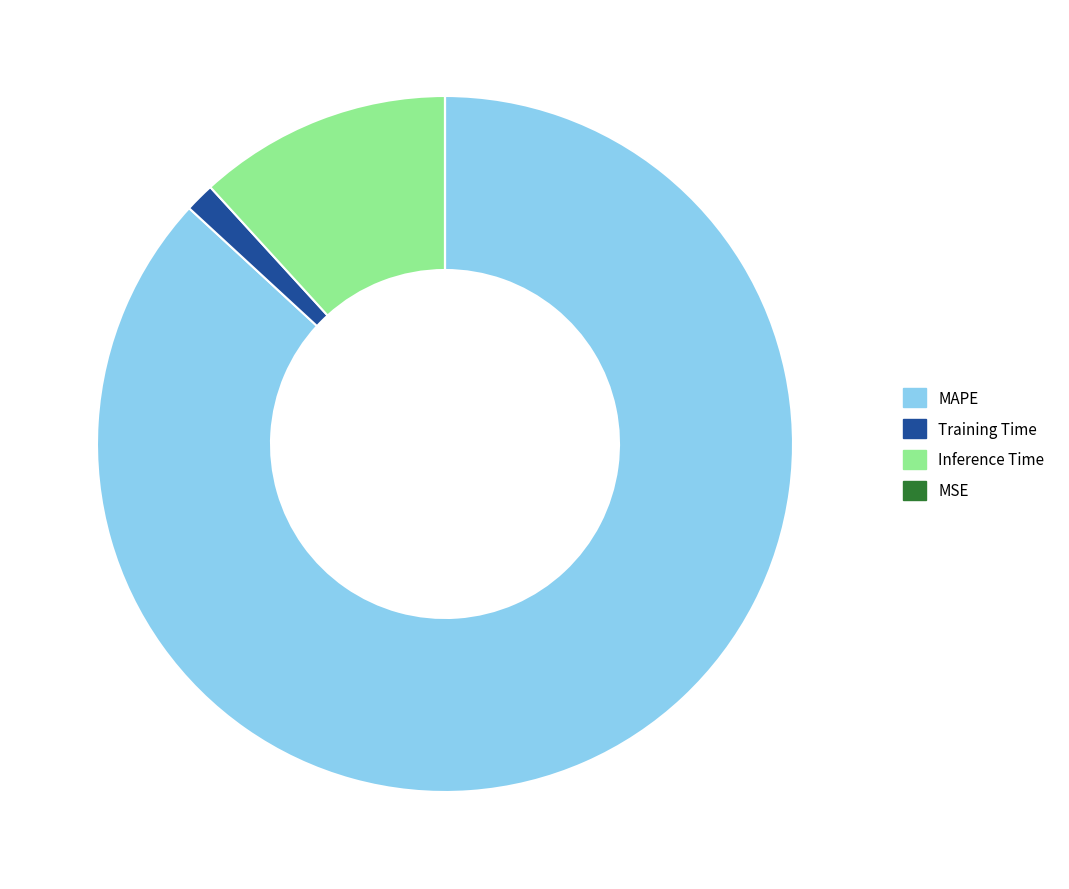

Which slice is the largest?

MAPE